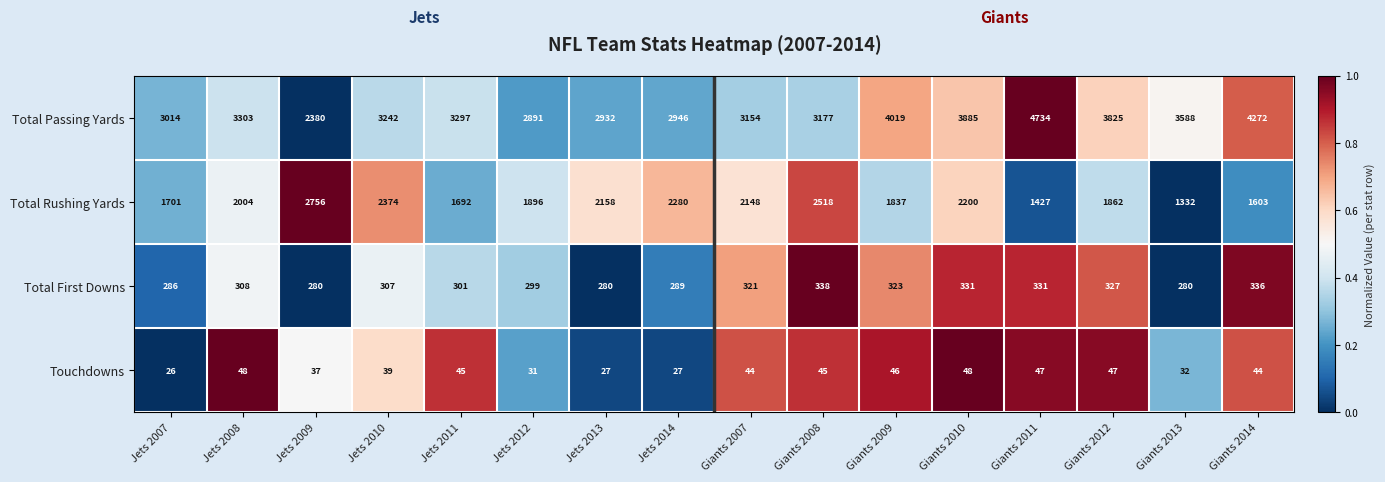

Where does the Touchdowns series first go above 44?

Jets 2008